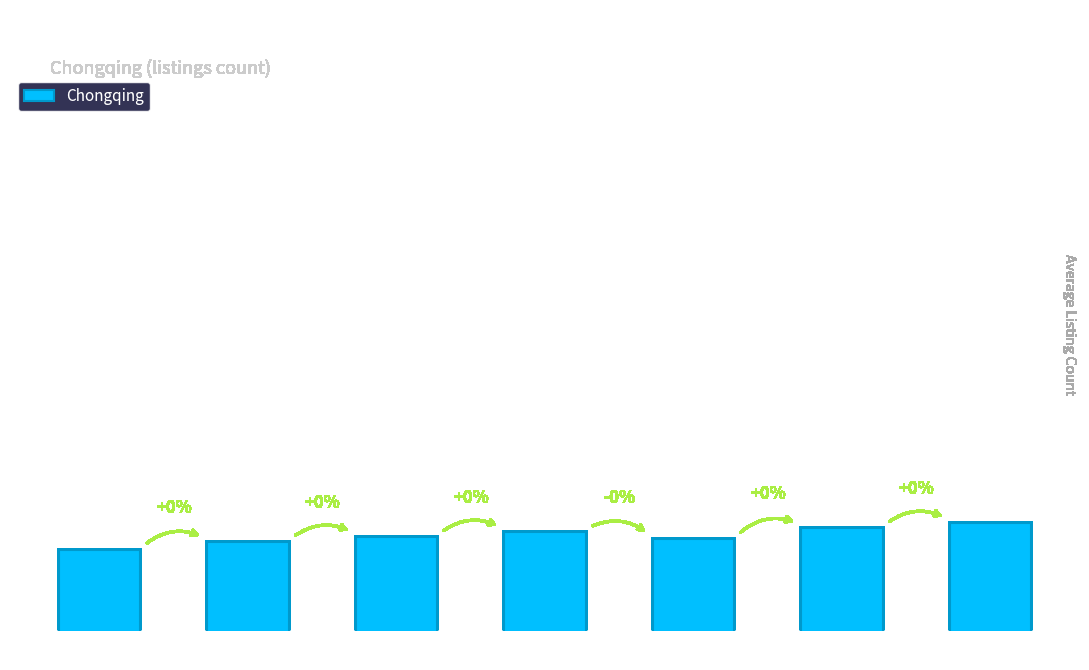

At which label is the value closest to 249550?

Wednesday